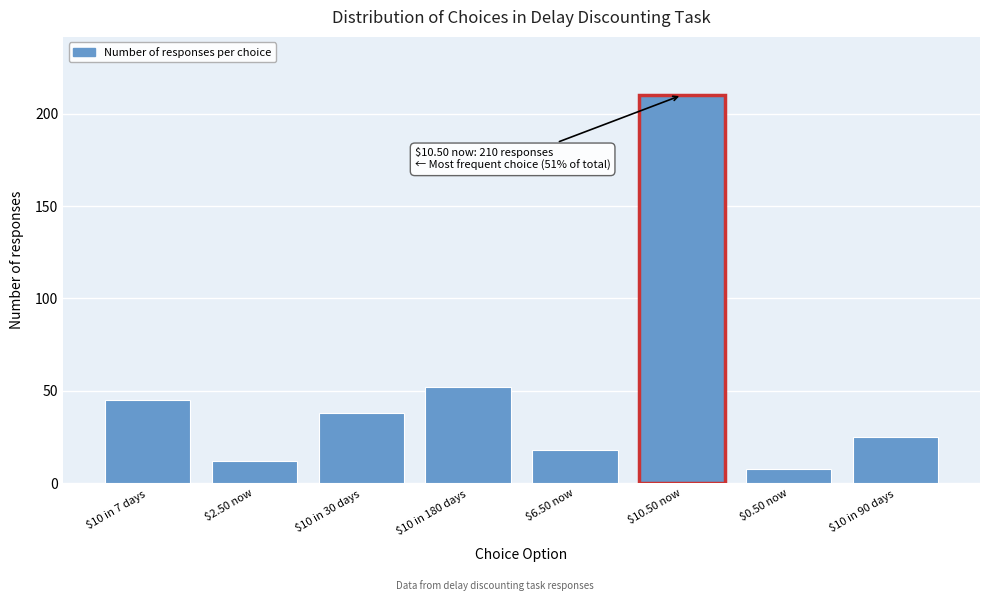

Reading left to right, list all the values displayed in this chart.

45	12	38	52	18	210	8	25